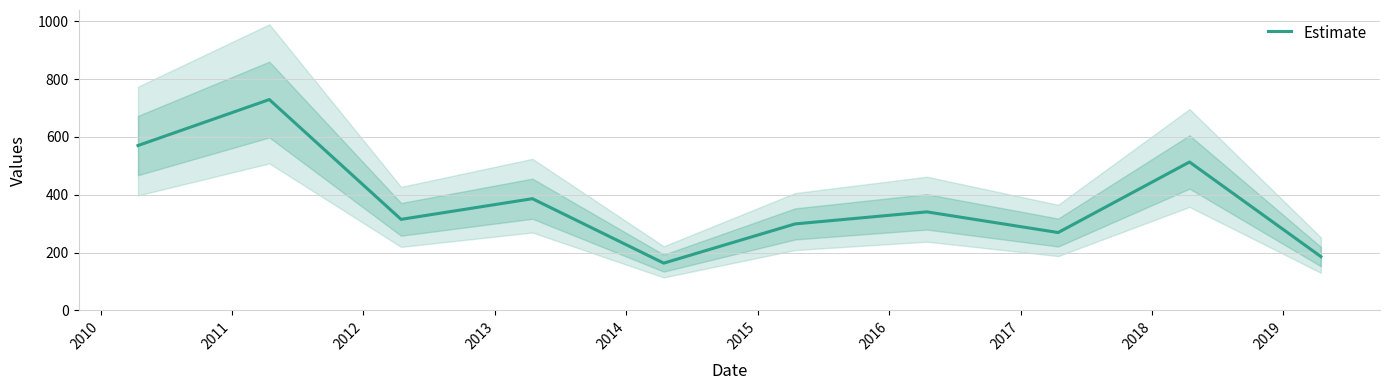

Is it true that the value at 2015 is 124.7?

False